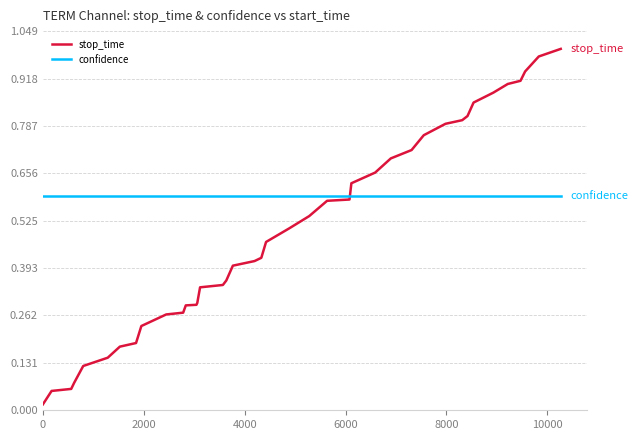

Which series has the largest total across all categories?

confidence